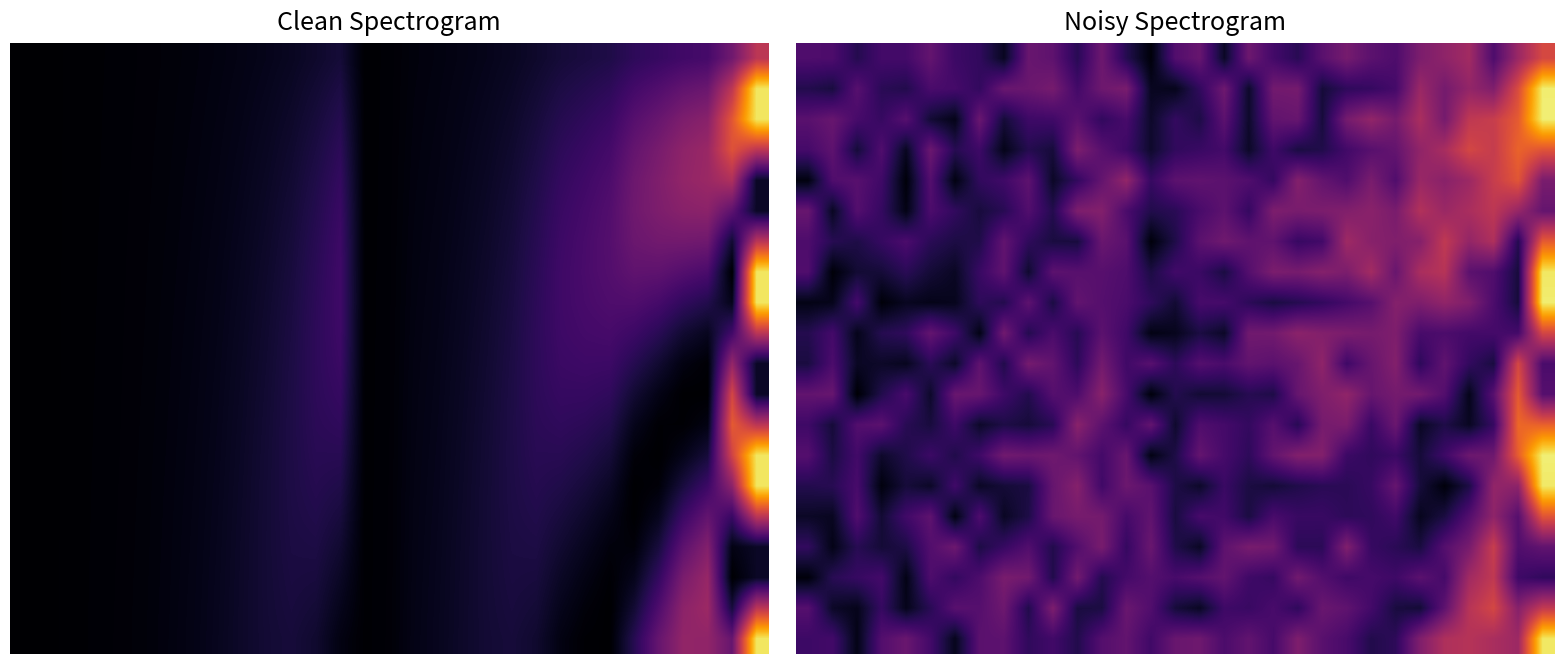

How many series are shown in this chart?

20